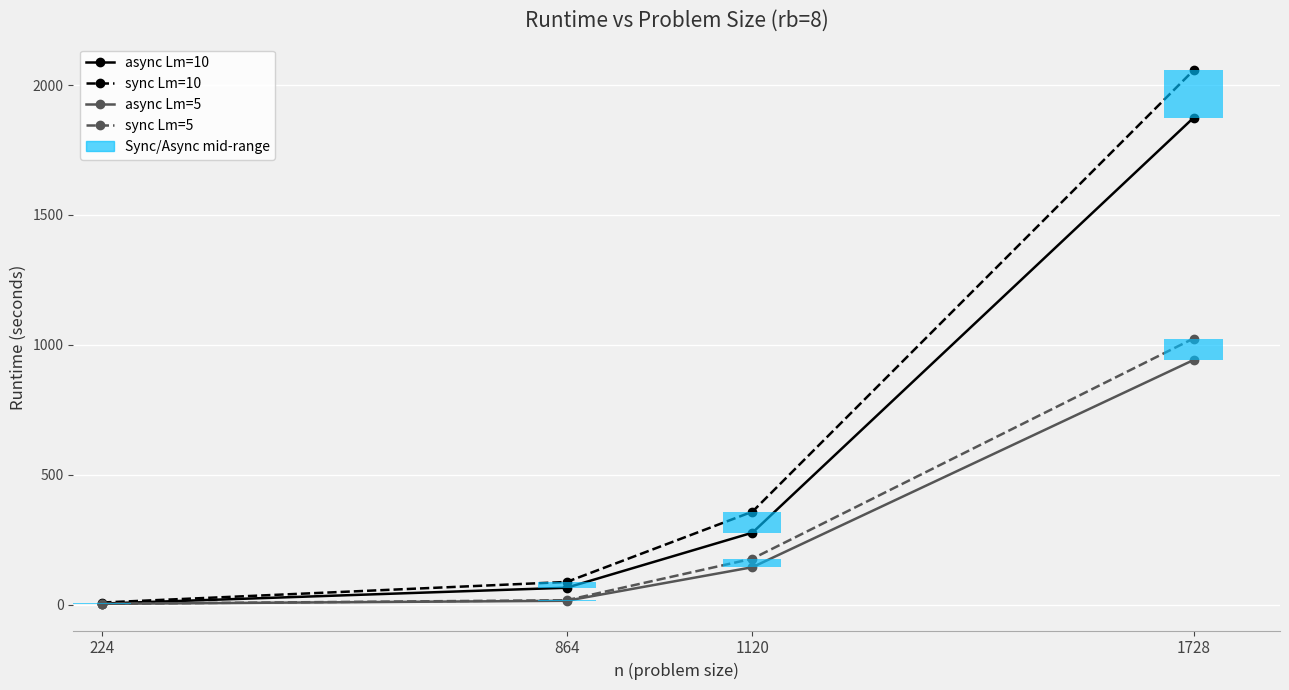

At which label does sync Lm=10 first exceed 358?

1120